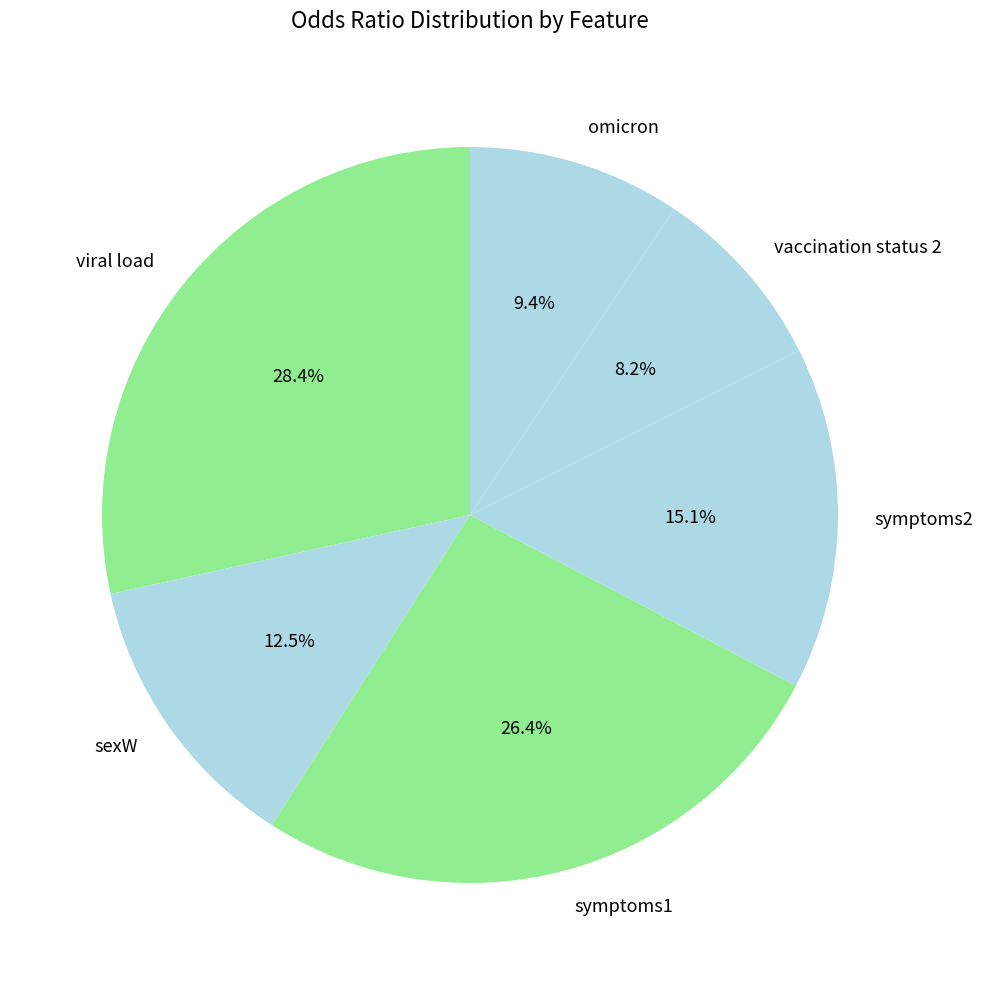

How much of the chart is everything except vaccination status 2?

91.8%